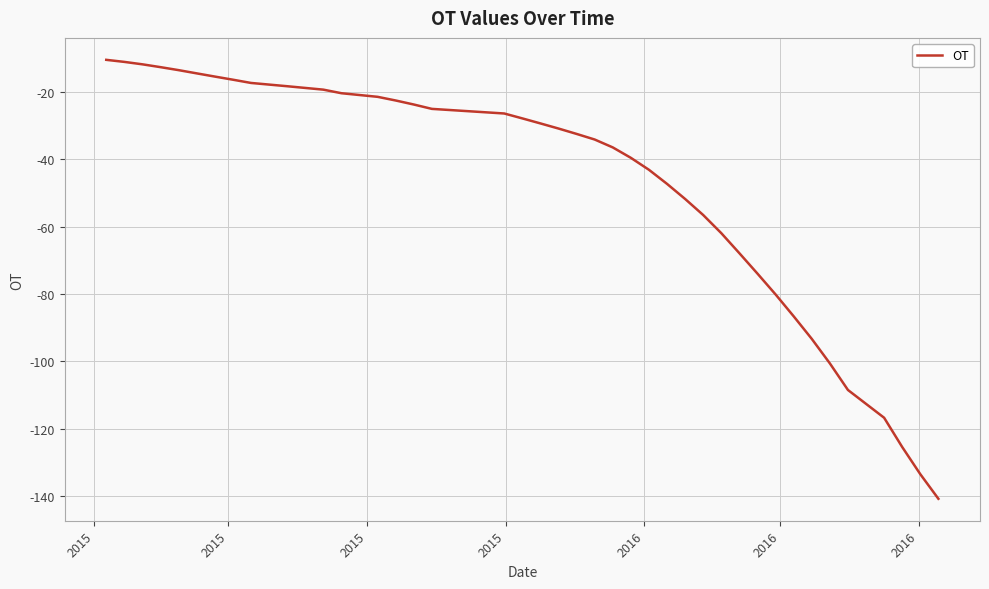

What is the difference between the maximum and minimum values?

130.3